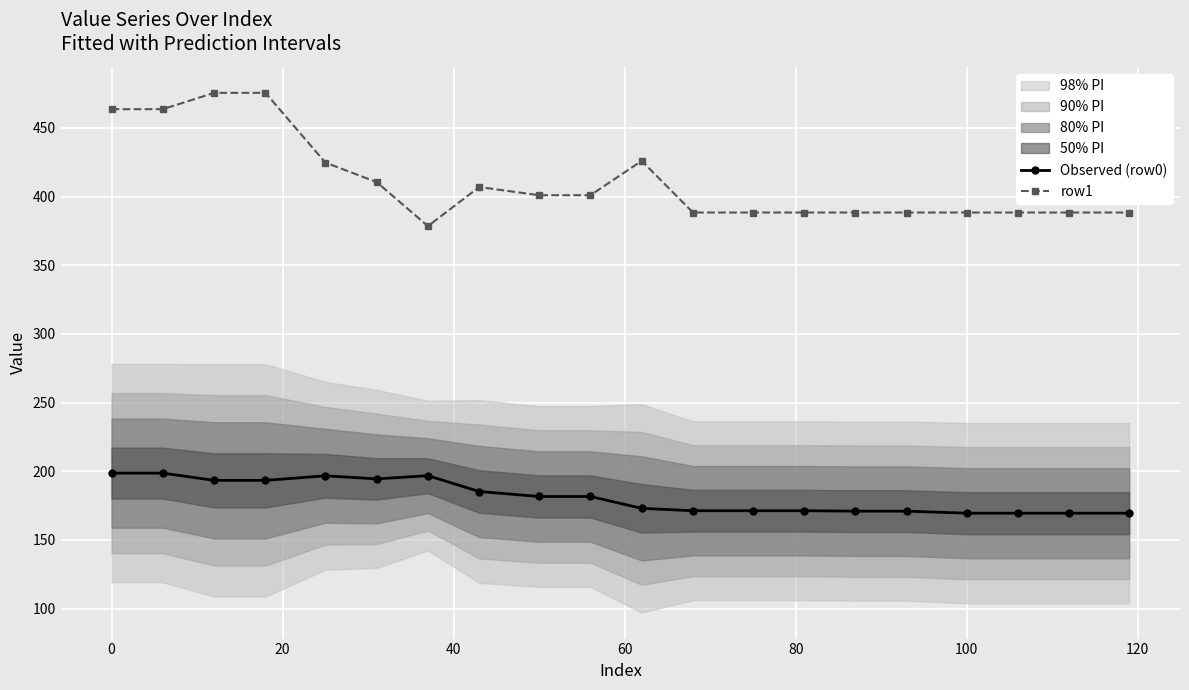

What is the lowest value of the Observed (row0) series?

169.5